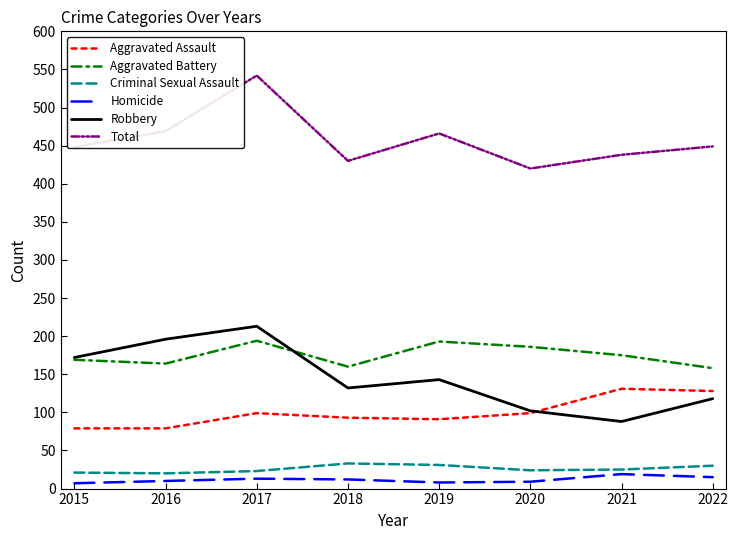

What value does the Criminal Sexual Assault series have at 2015, to the nearest 5?

20